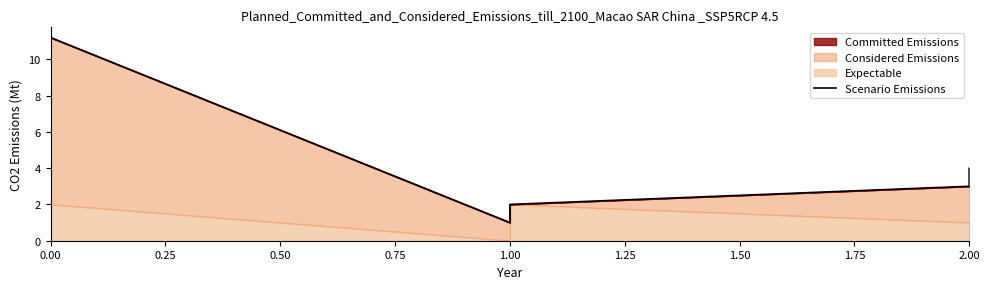

The chart shows a value of 1.9 at 2.00. True or false?

False